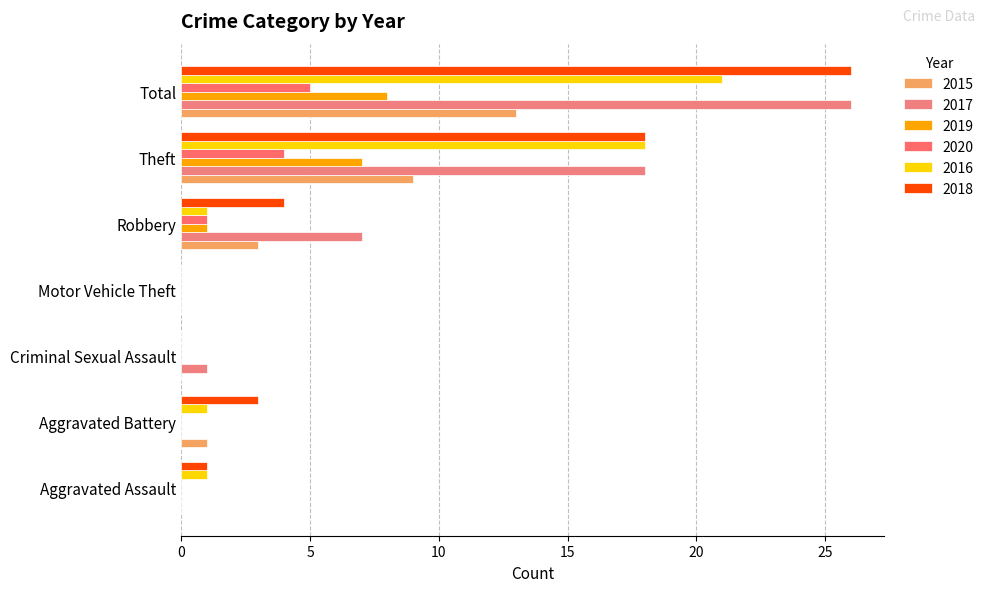

How many categories are shown in the chart?

7